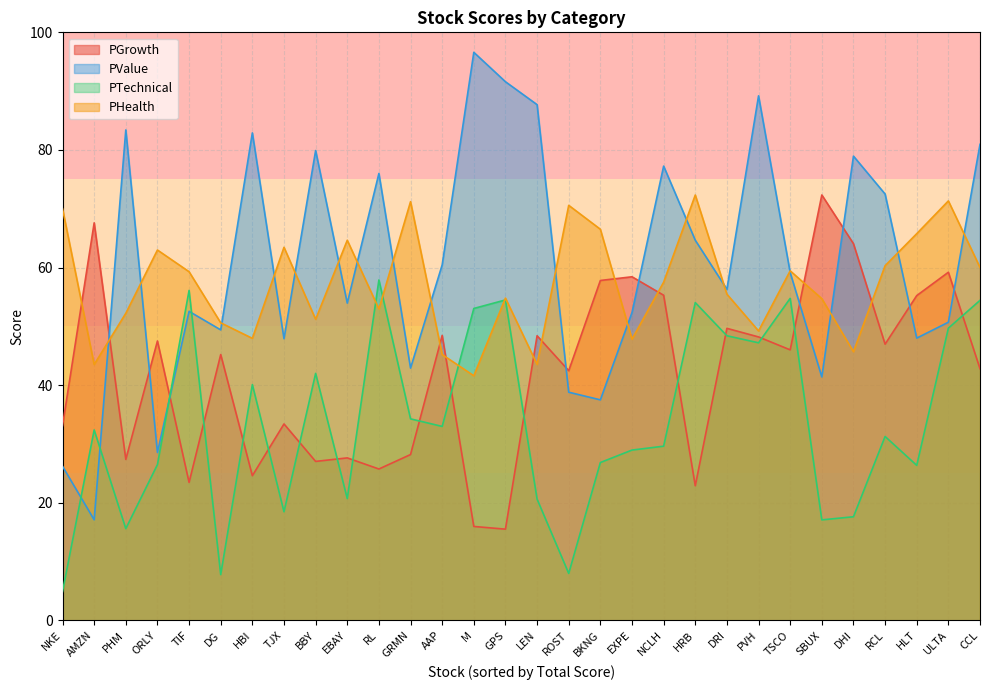

What is the minimum value shown in the chart?

4.9